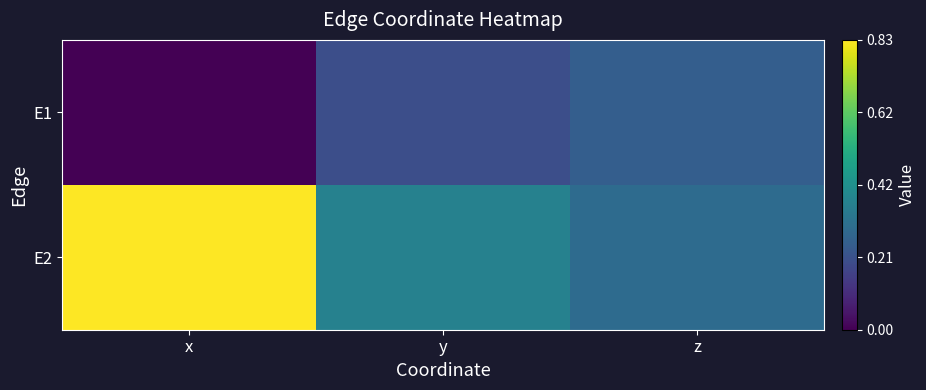

Rank the series at y from highest to lowest value.

E2, E1